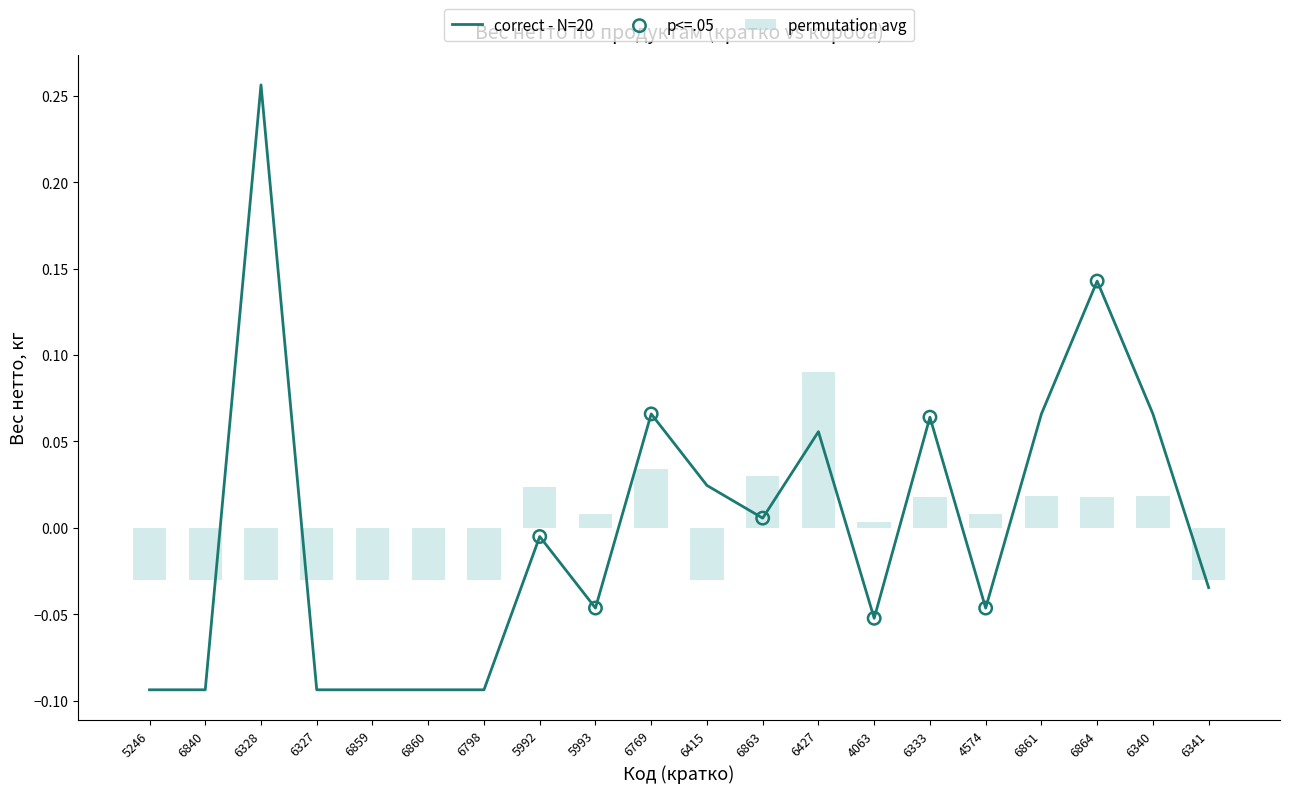

Which series reaches the maximum Y coordinate?

correct - N=20